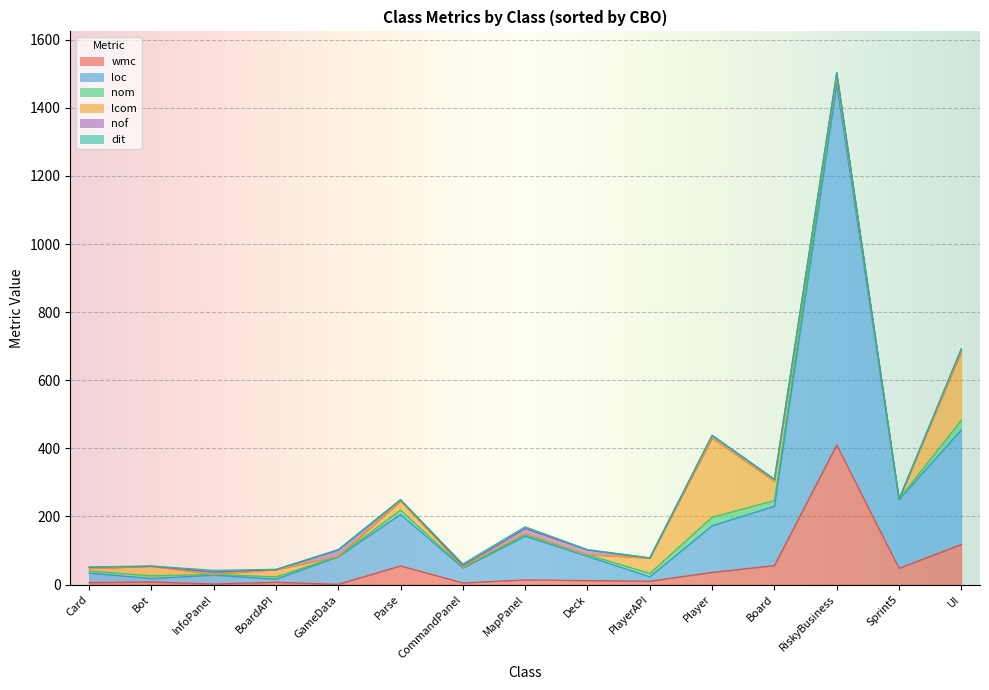

What is the sum of the dit values at Parse and Bot?

2